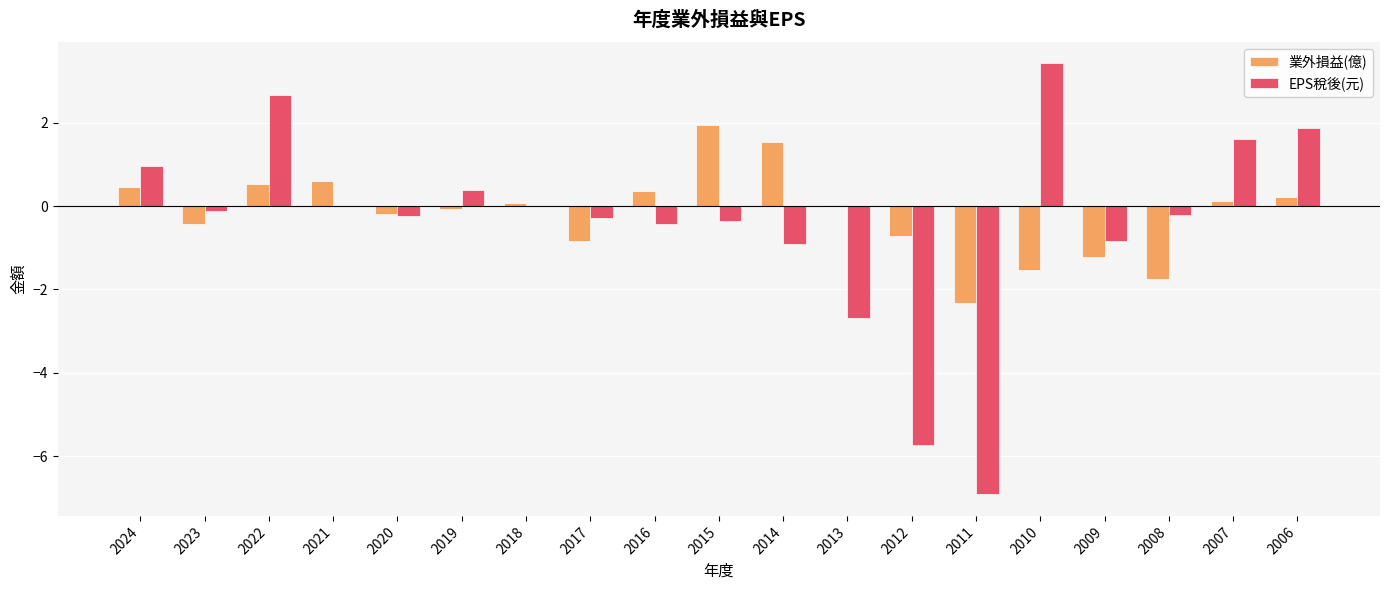

How many groups of bars are there?

19